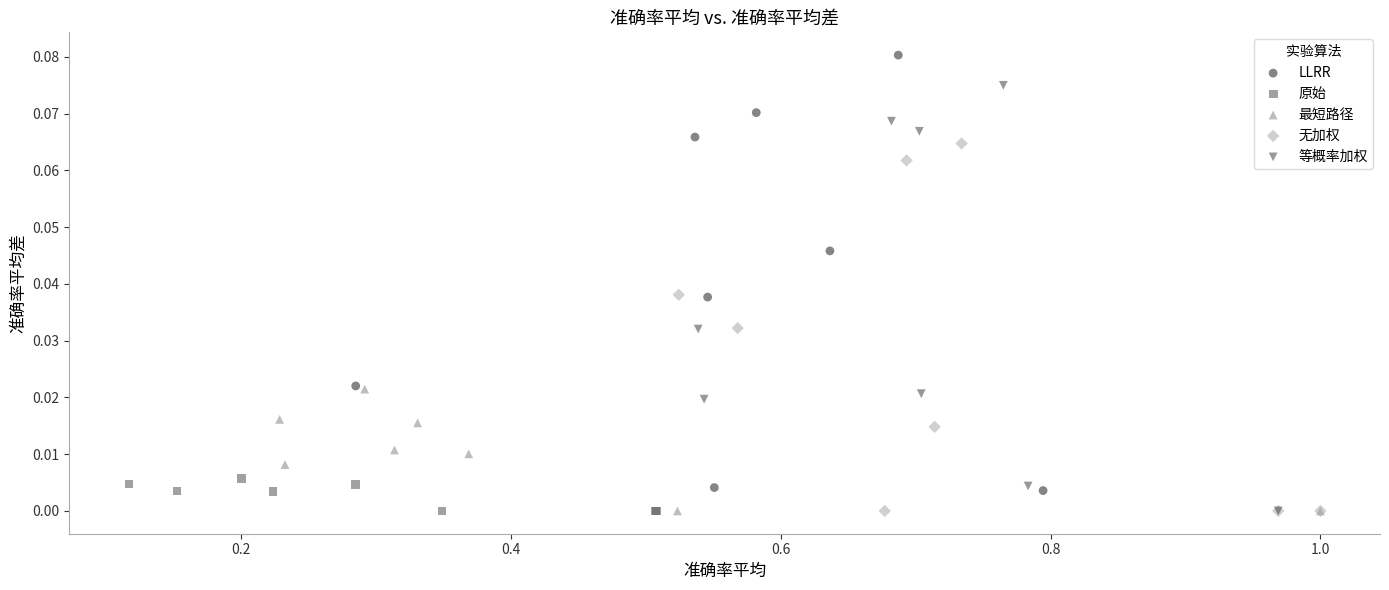

Which series contains the highest Y value?

LLRR